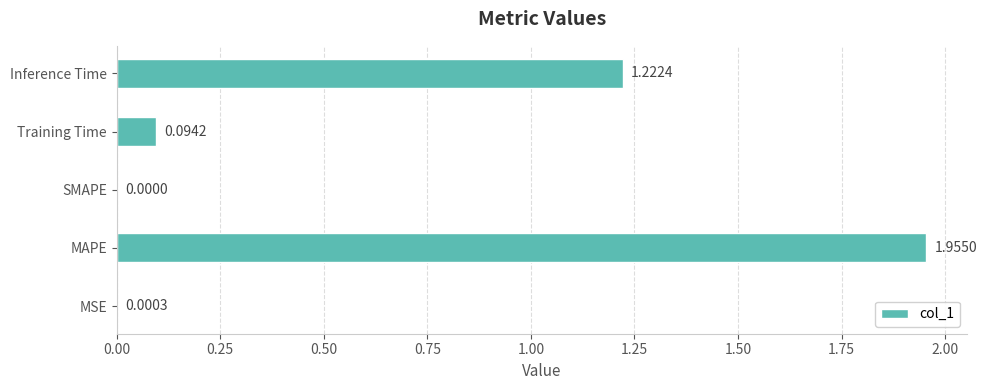

Which label corresponds to the largest value in the chart?

MAPE